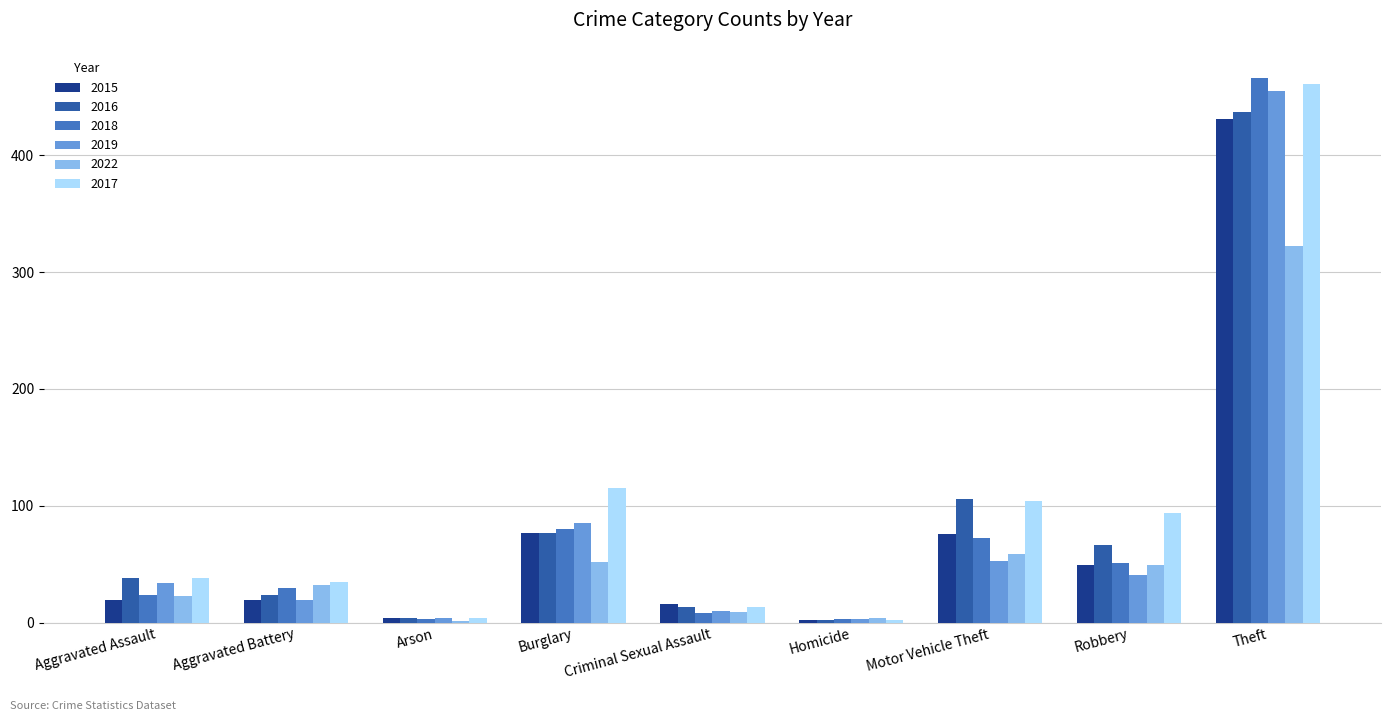

What is the greatest value displayed?

466